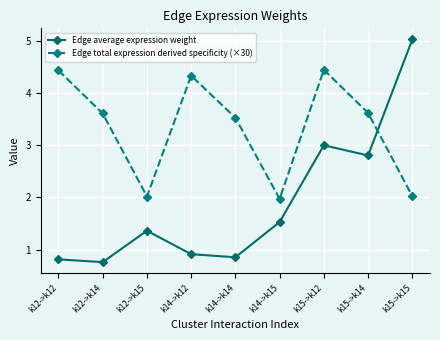

The value of Edge average expression weight at k14->k15 is 2.5. True or false?

False